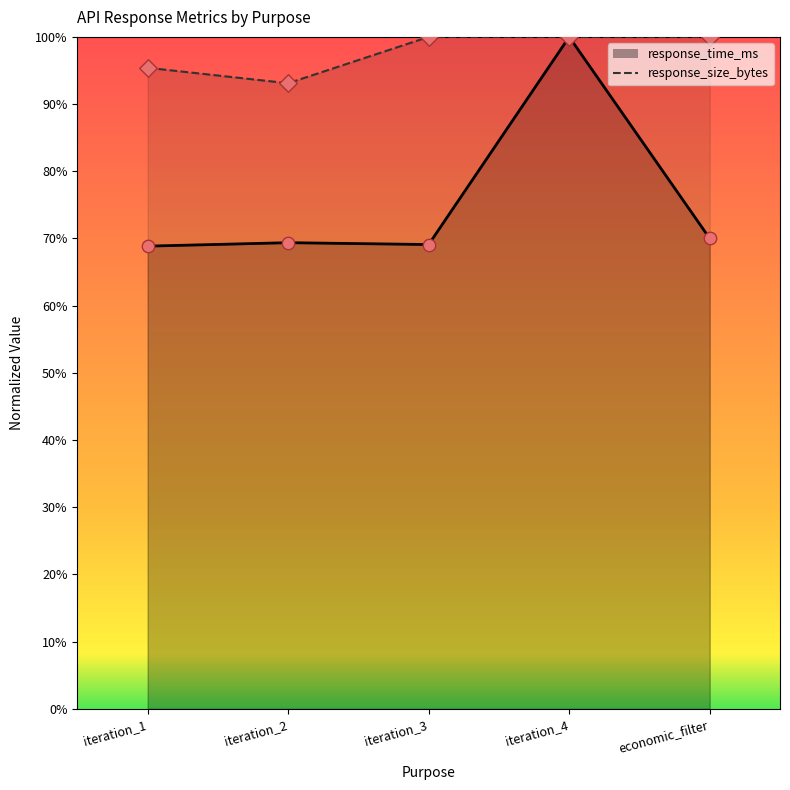

Which series contains the highest Y value?

response_time_ms